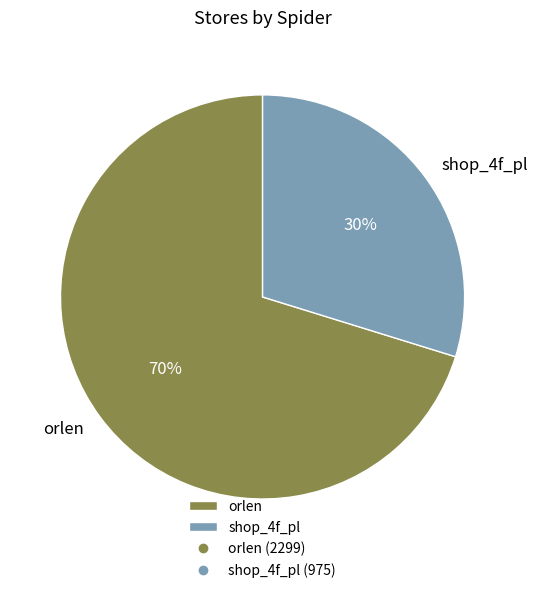

Between shop_4f_pl and orlen, which is larger?

orlen